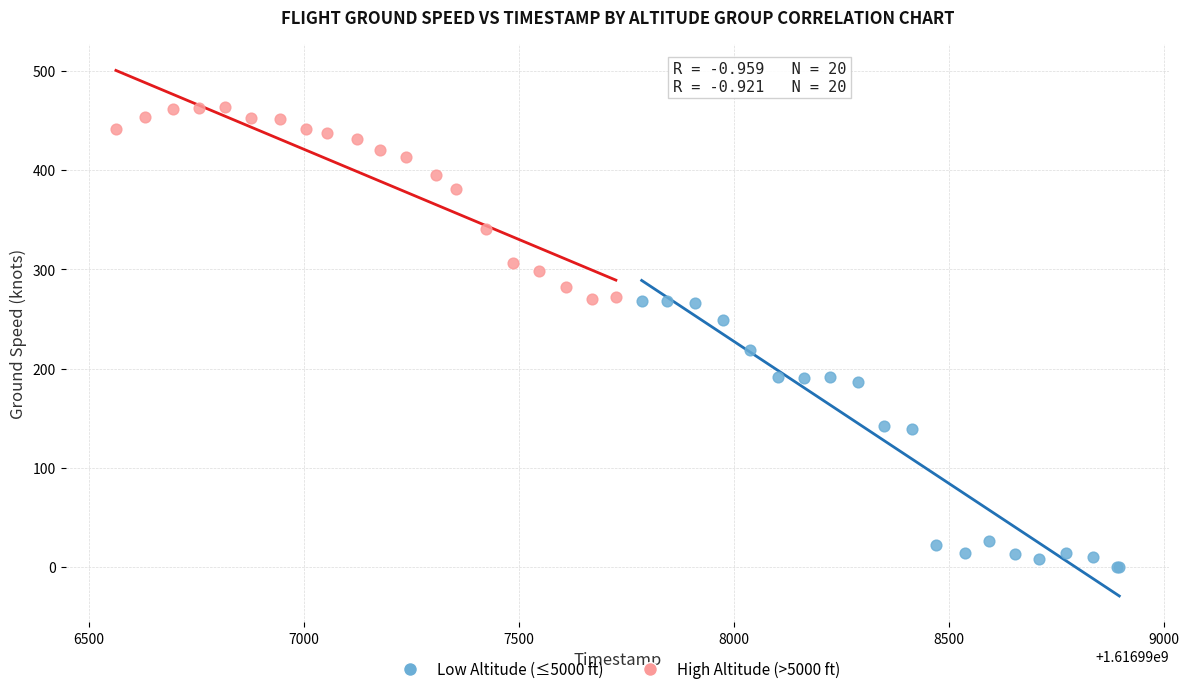

Which series has the largest Y range (max minus min)?

Low Altitude (≤5000 ft)